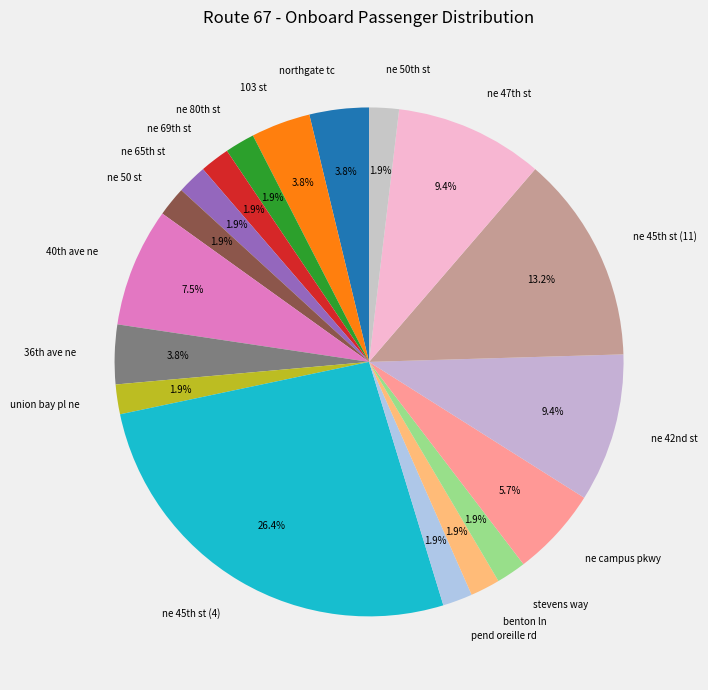

Is there any slice that represents more than half of the pie?

No